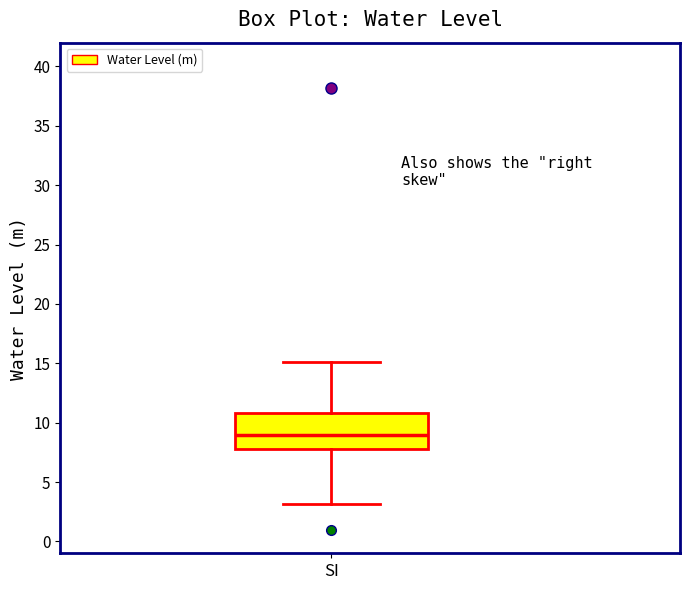

Transcribe this box plot: give where the median line is, the range the box spans, and where the two whiskers end, as read against the y-axis. The values are not printed on the chart, so give them approximately, as read against the axis.

median 9, box 8 to 11, whiskers 3 to 15